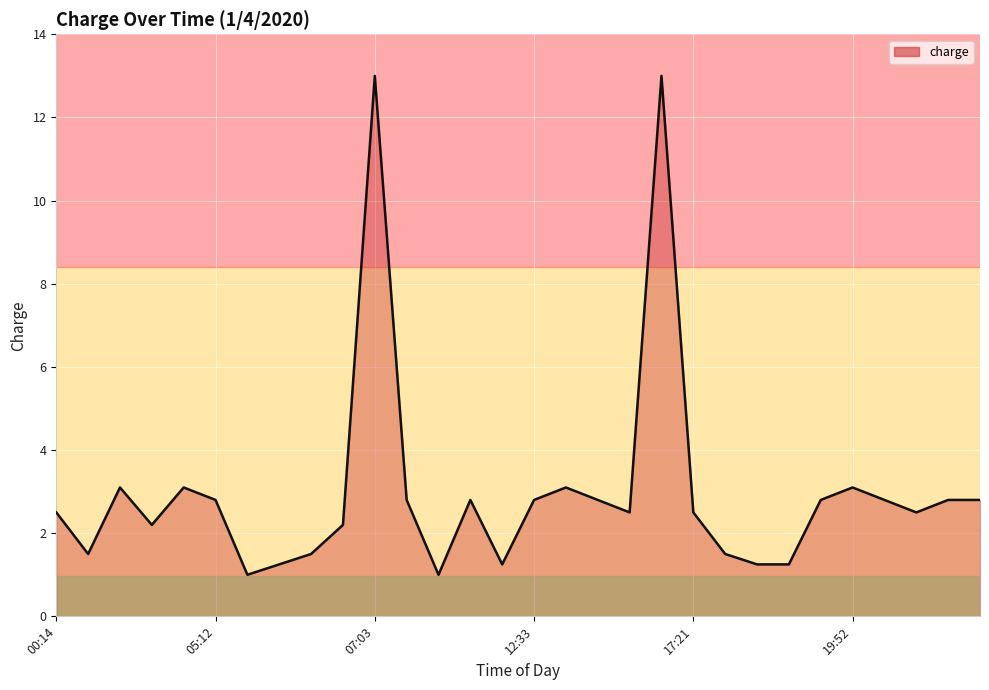

What is the smallest value displayed?

1.0